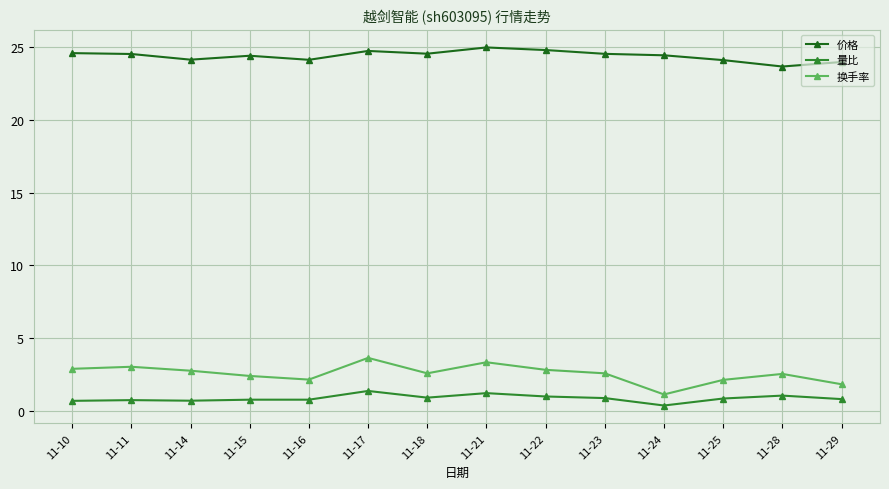

How many lines are shown in the chart?

3